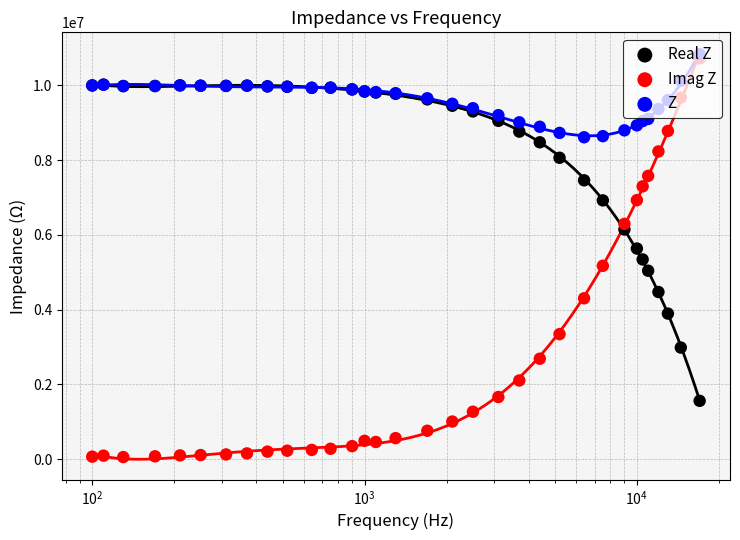

Which series has the largest Y range (max minus min)?

Imag Z